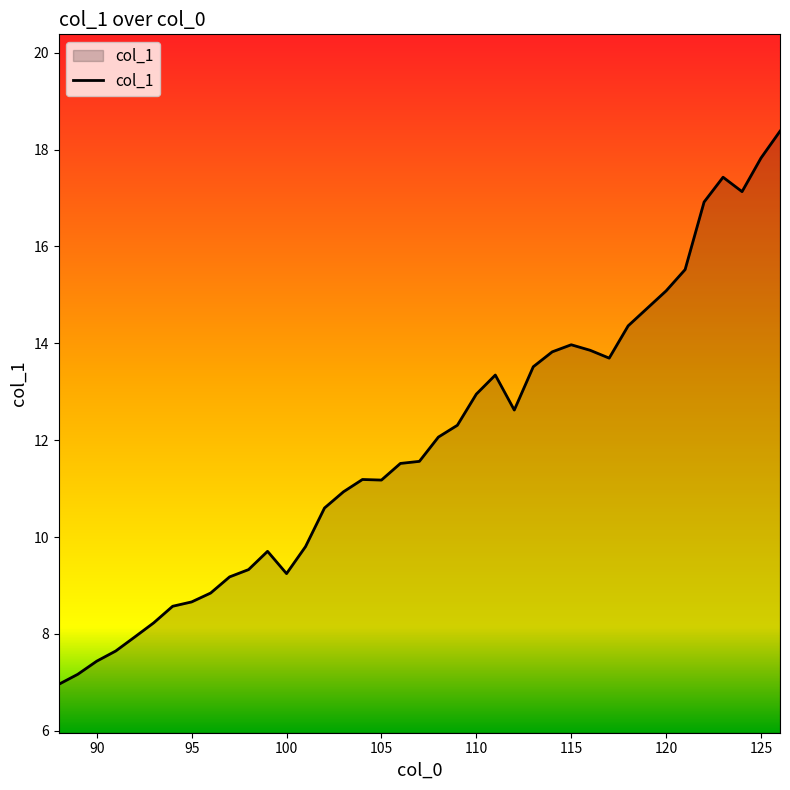

What is the maximum value shown in the chart?

18.4